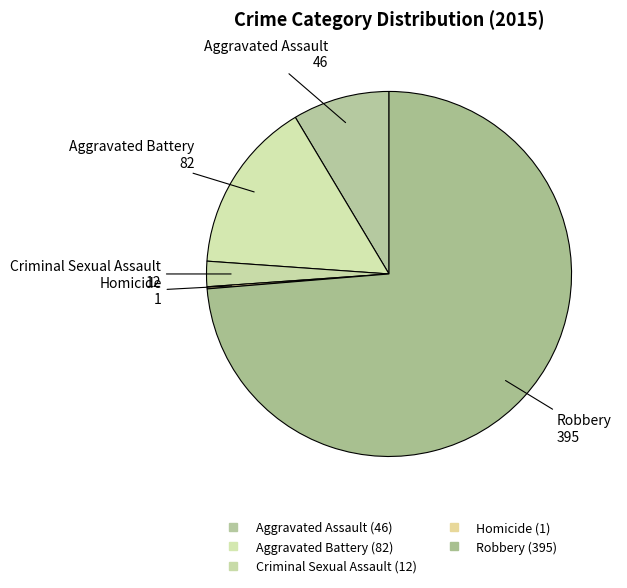

Is it true that Criminal Sexual Assault is 1% of the pie?

False